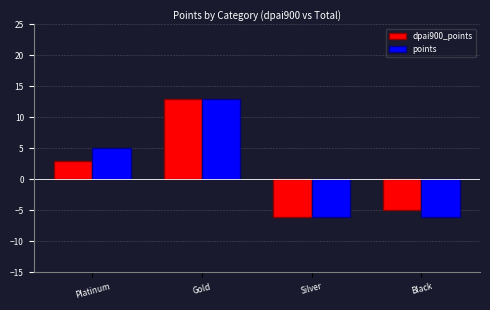

Which series changed the most between Platinum and Silver?

points